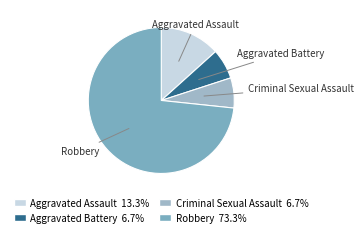

Which category has the biggest portion of the pie?

Robbery